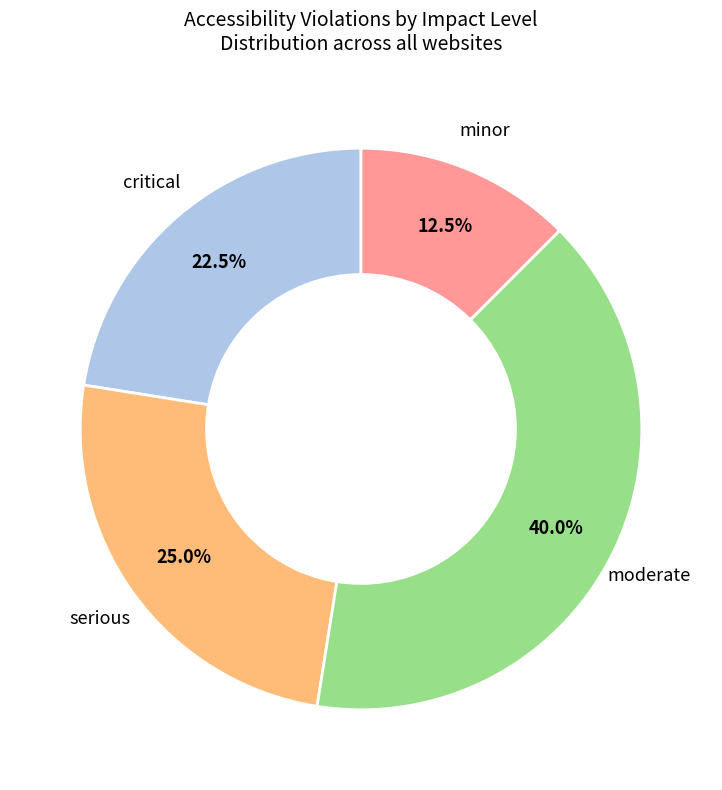

Is there any slice that represents more than half of the pie?

No